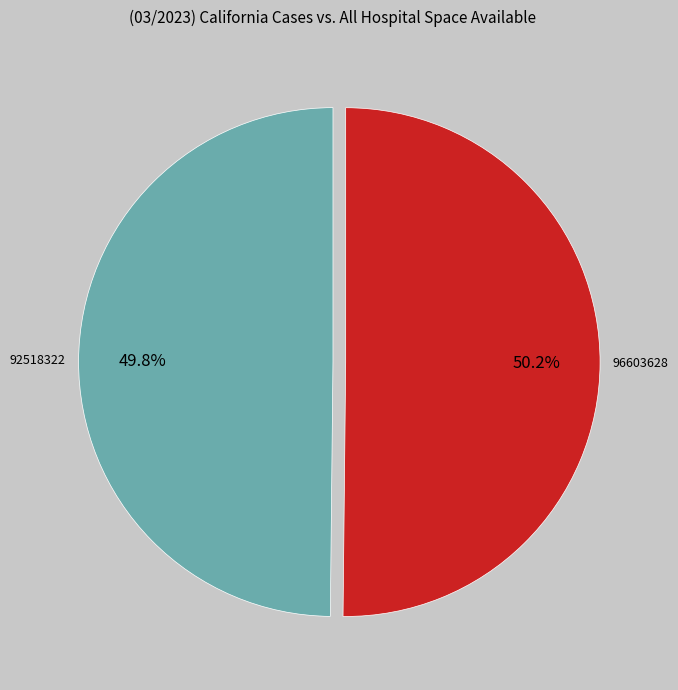

Approximately how many times larger is the value at 92518322 compared to 96603628?

1.0